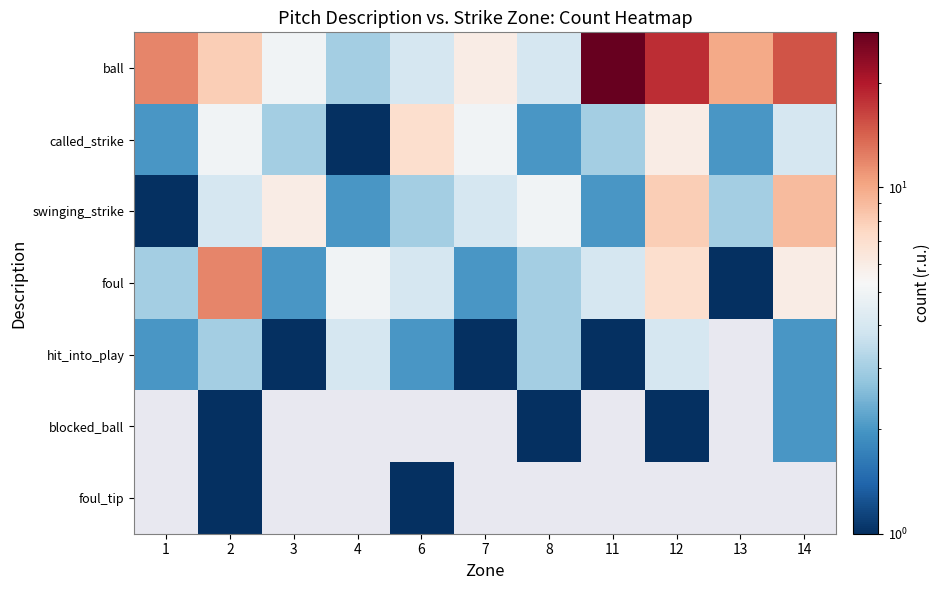

At how many categories does at least one series exceed 3?

11